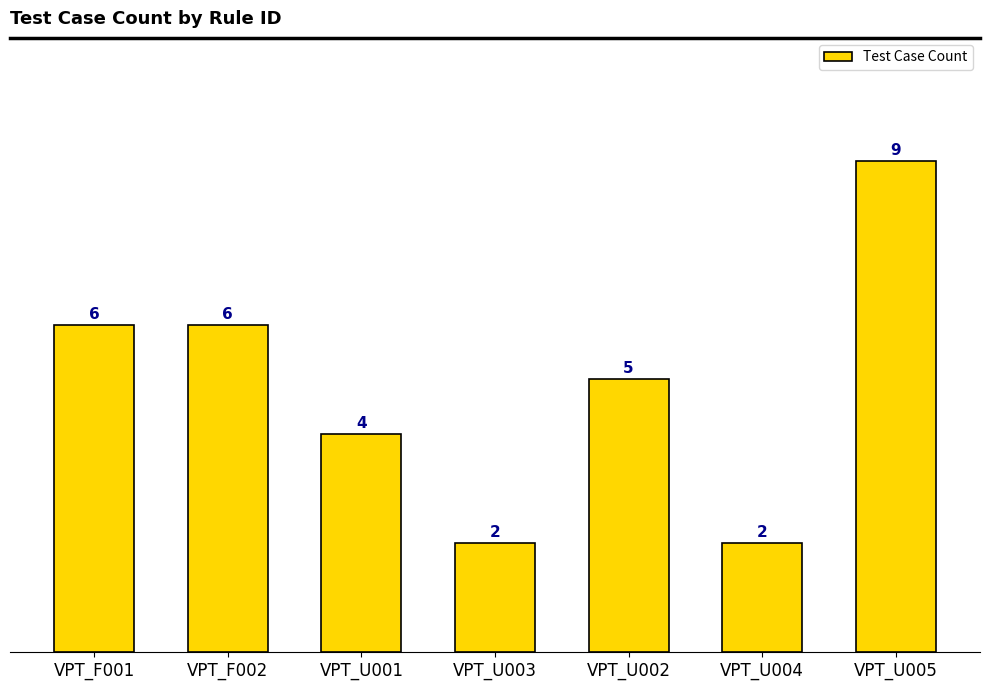

Reading left to right, extract all data points from this chart.

6	6	4	2	5	2	9